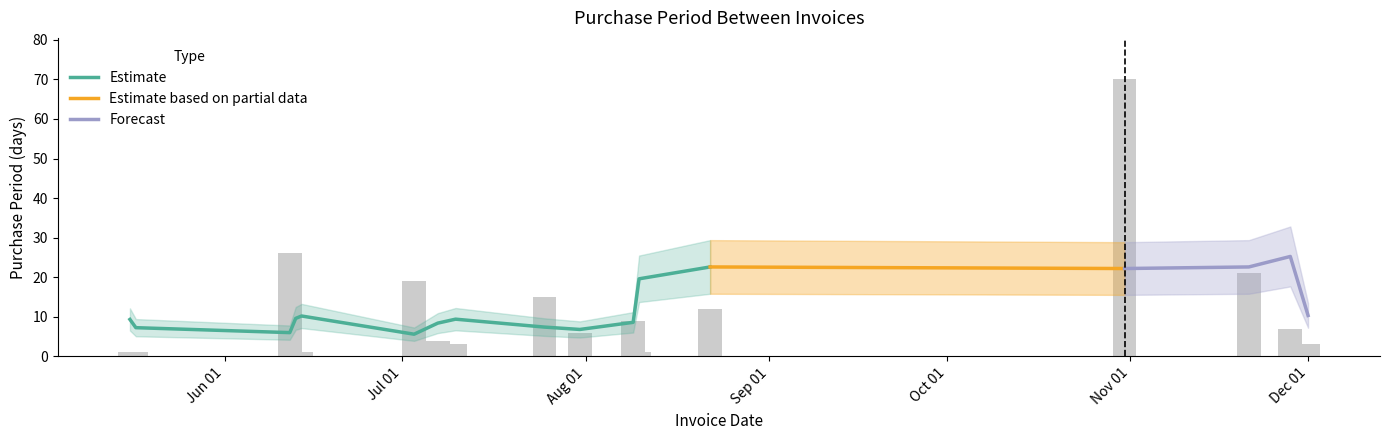

How many data points are less than 6?

8